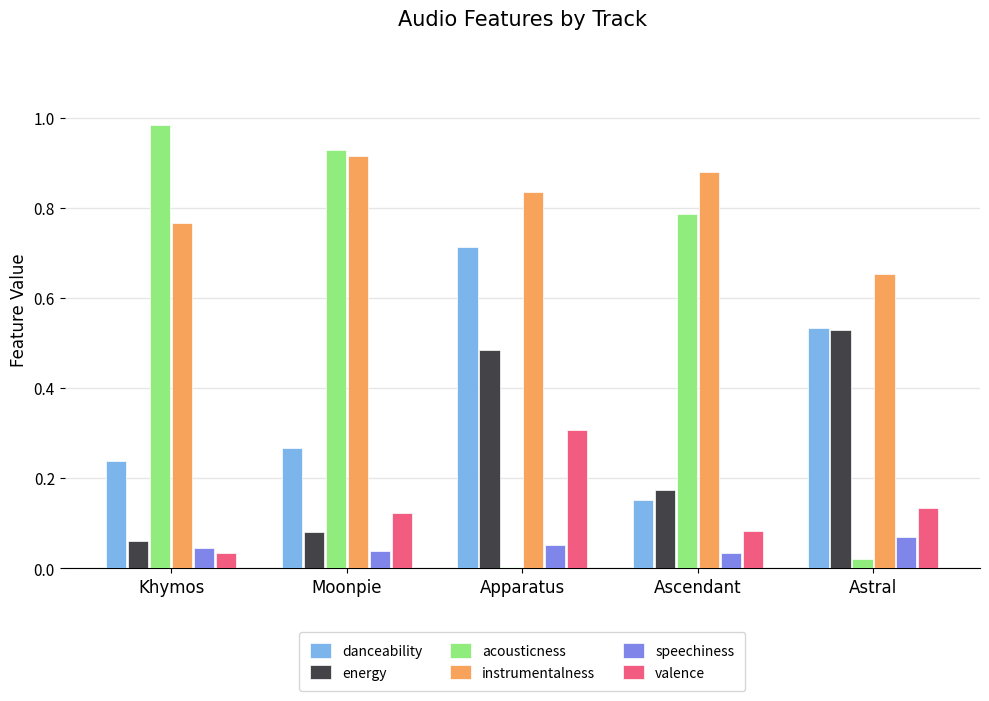

The value of acousticness at Moonpie is 1.2. True or false?

False